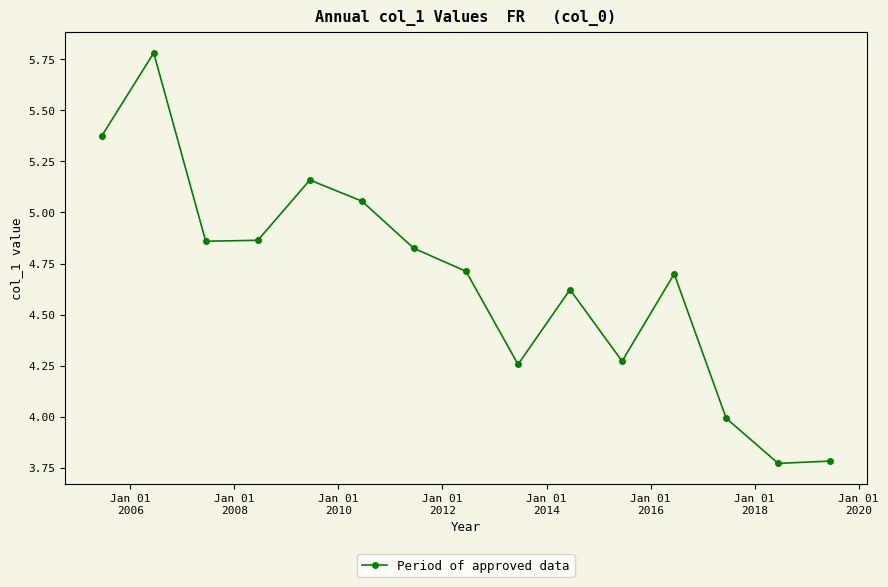

How many data points does each series have?

15